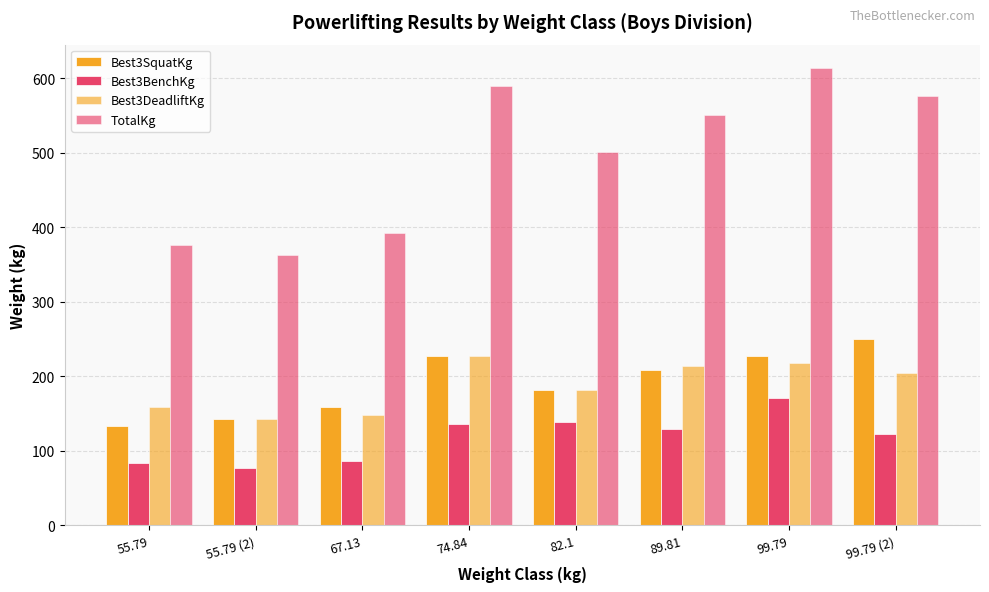

What is the maximum value for TotalKg?

614.6